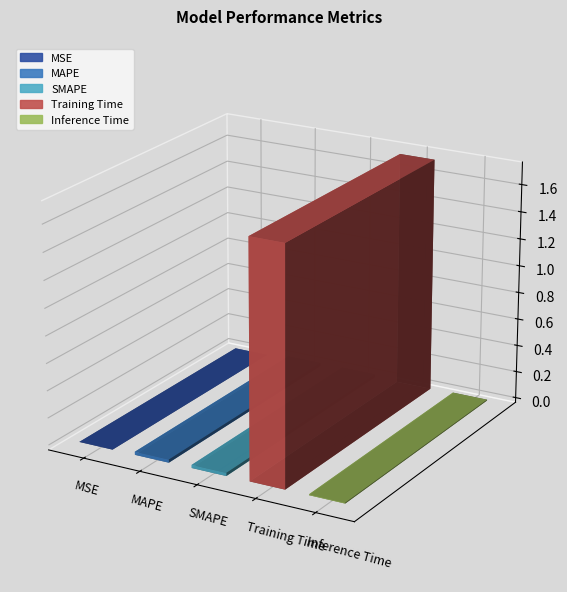

The chart shows a value of 0.0 at SMAPE. True or false?

True